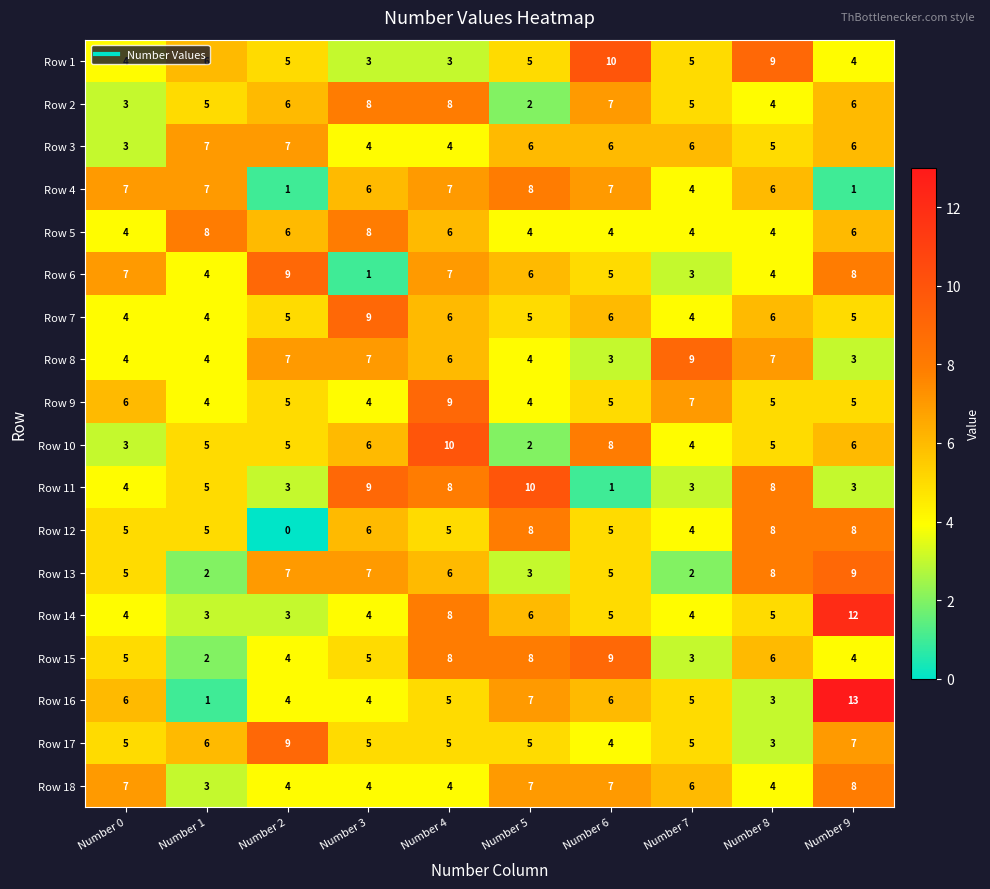

Is it true that Row 7 equals 9 at Number 6?

False